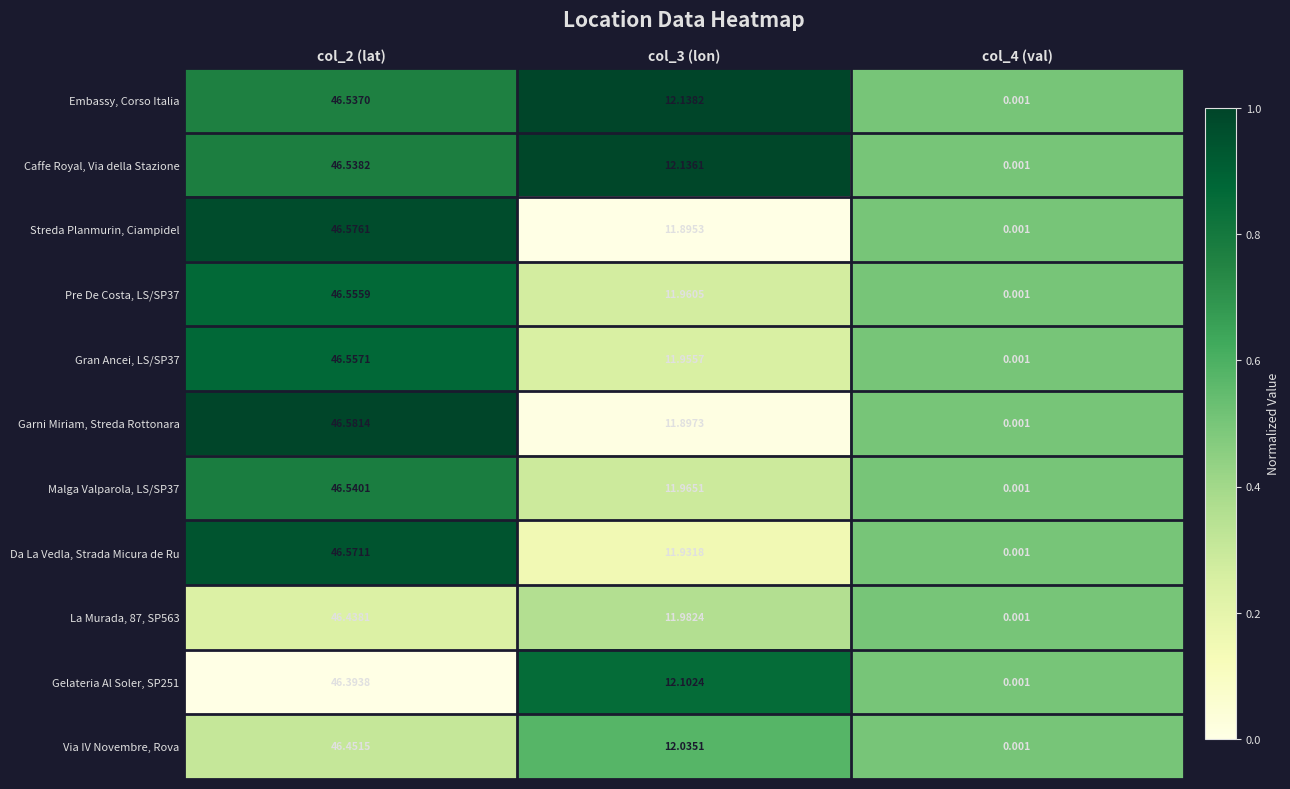

Which series has the widest spread of values?

Garni Miriam, Streda Rottonara